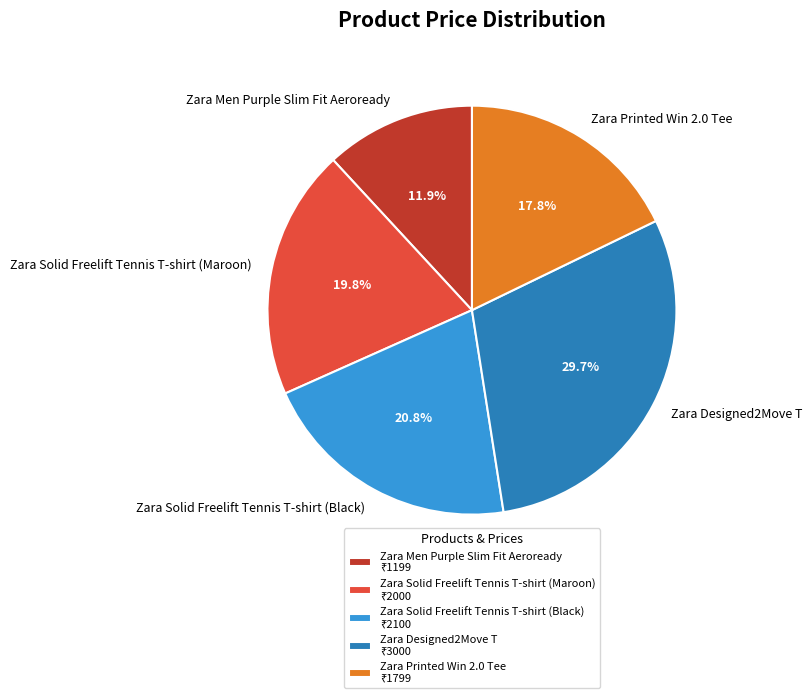

To the nearest percent, what is the combined percentage of Zara Solid Freelift Tennis T-shirt (Maroon) and Zara Designed2Move T?

50%